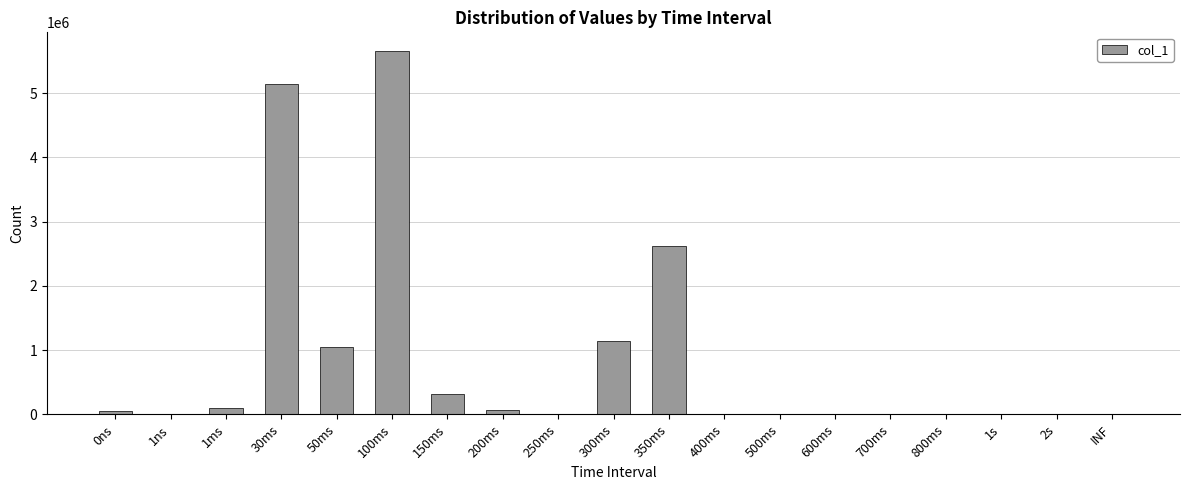

What is the approximate value at 0ns?

54793